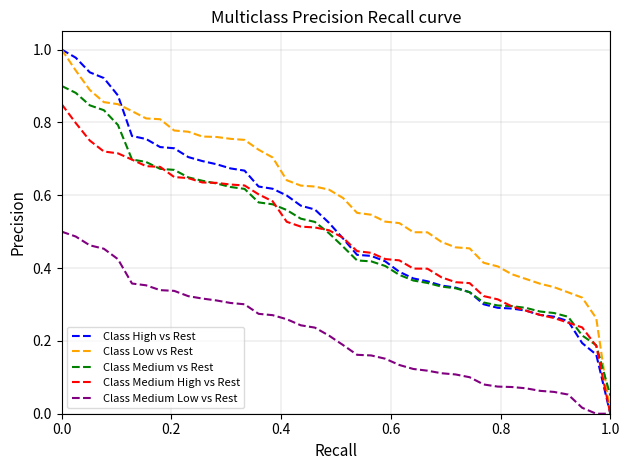

True or false: Class Medium vs Rest and Class Low vs Rest cross at least once.

True